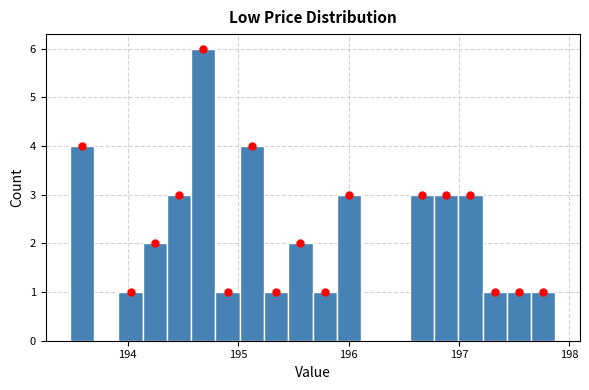

Around what value on the x-axis is the tallest bar? Give the approximate position of its centre, as read against the axis.

194.7